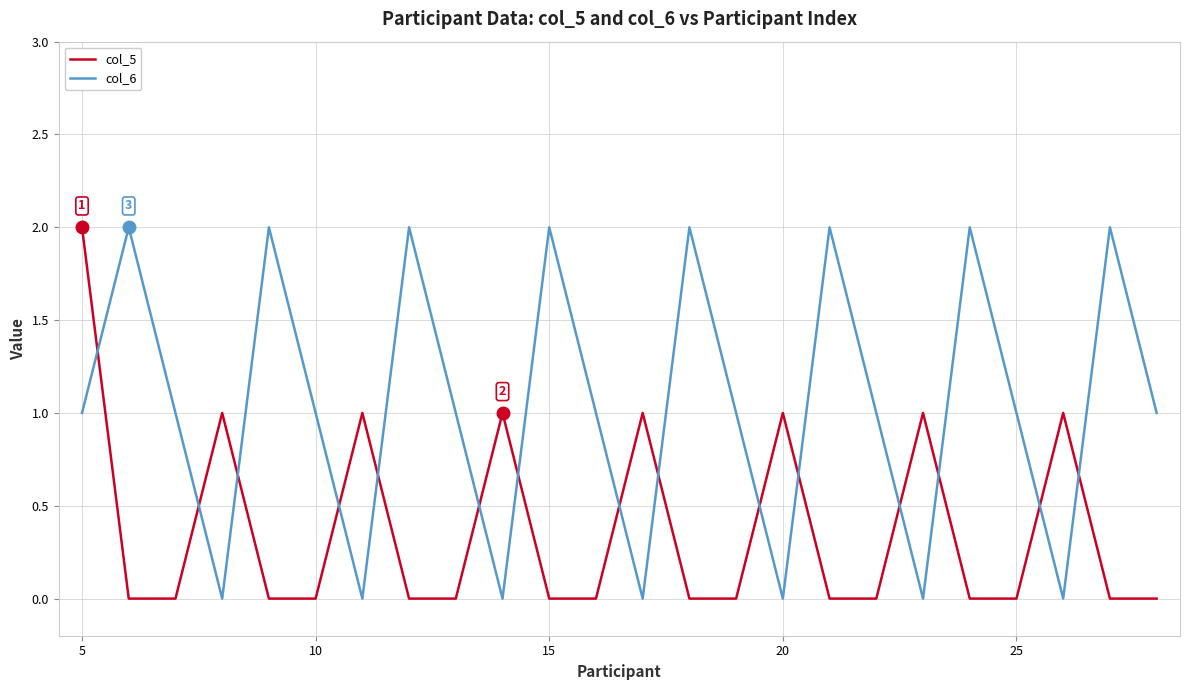

Is this an area chart (filled region under the line)?

No